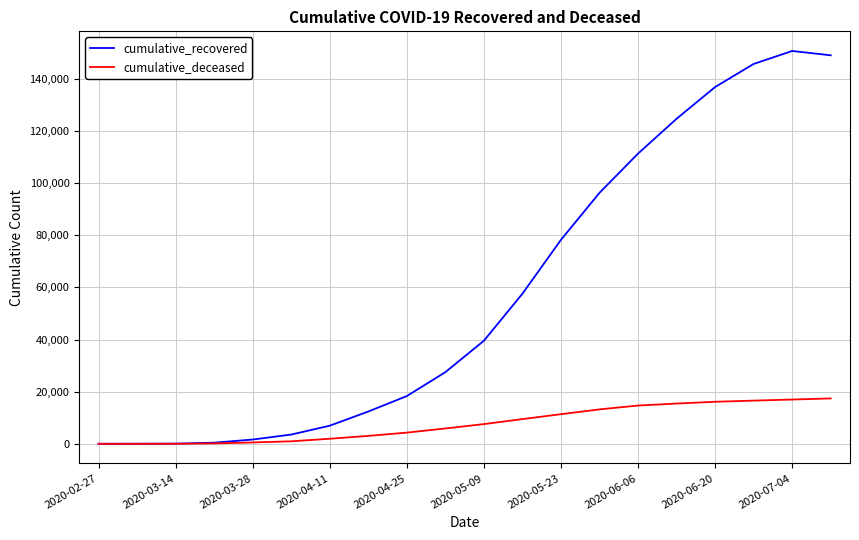

Which series has the largest range (max minus min)?

cumulative_recovered